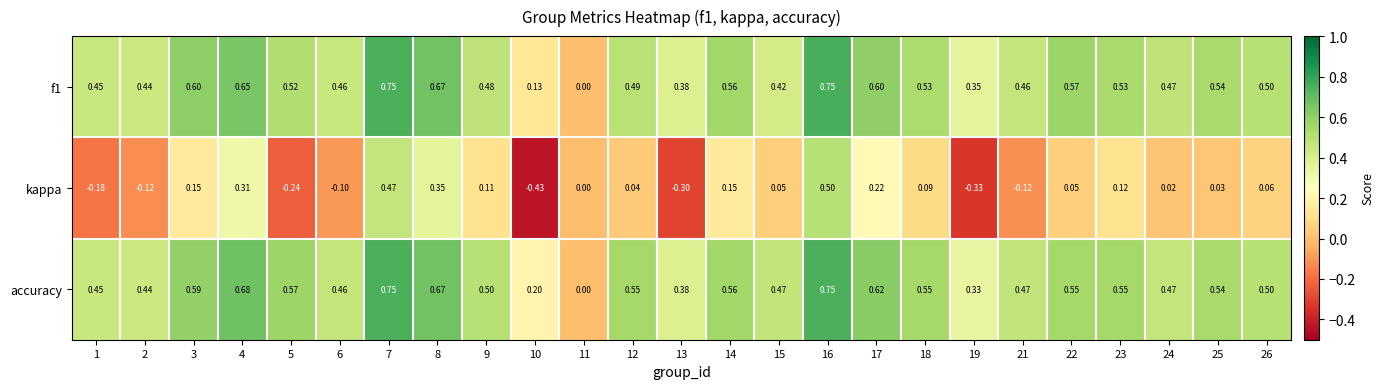

Between 2 and 23, which series saw the biggest shift?

kappa